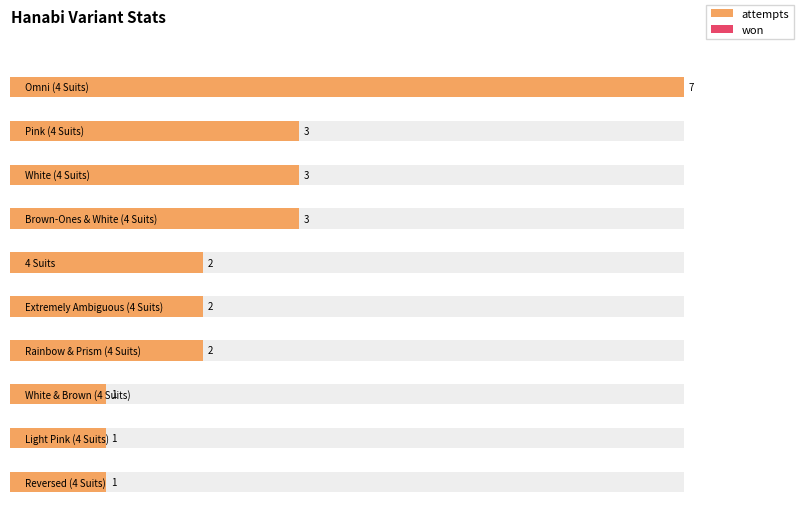

Is it true that attempts equals 1 at White & Brown (4 Suits)?

True